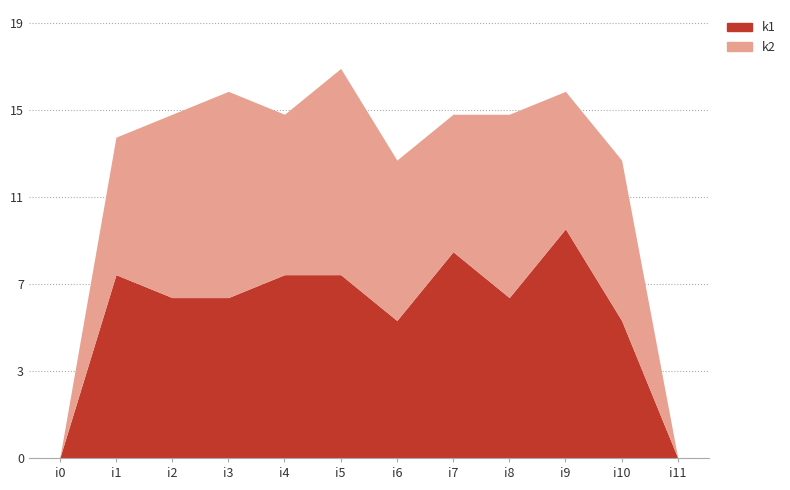

At which label does k2 reach its minimum?

i0